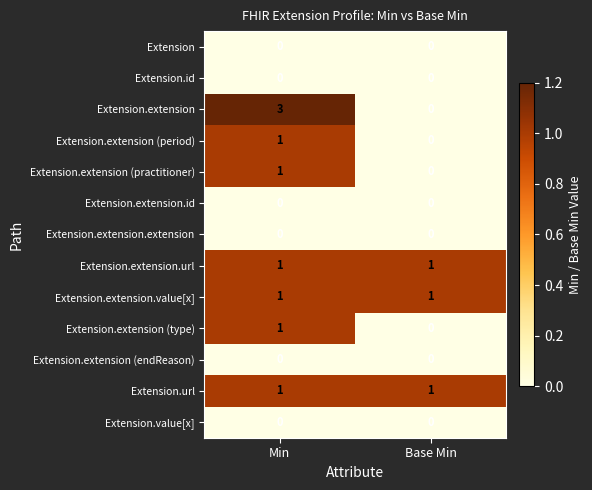

True or false: Extension.extension (type) has a value of 0 at Min.

False